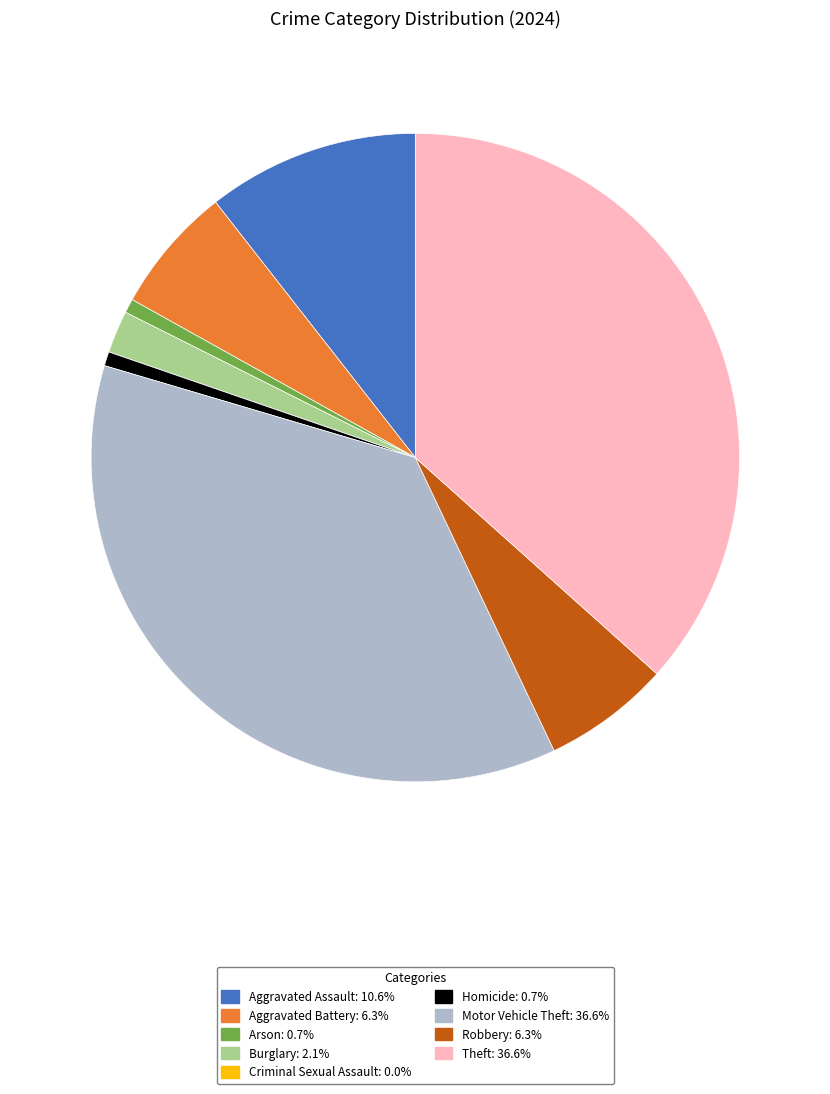

Does Homicide: 0.7% represent more than half of the total?

No